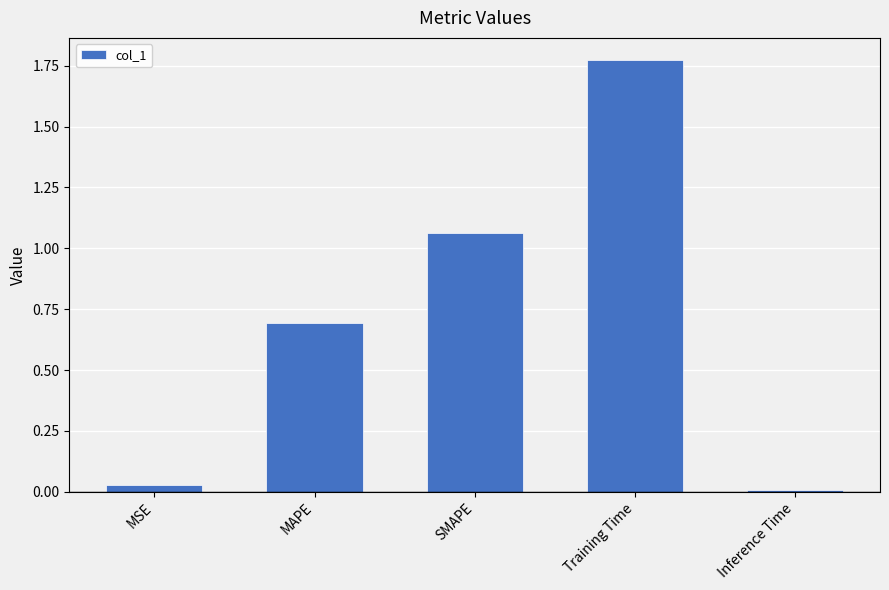

Rank the categories by value from lowest to highest.

Inference Time, MSE, MAPE, SMAPE, Training Time